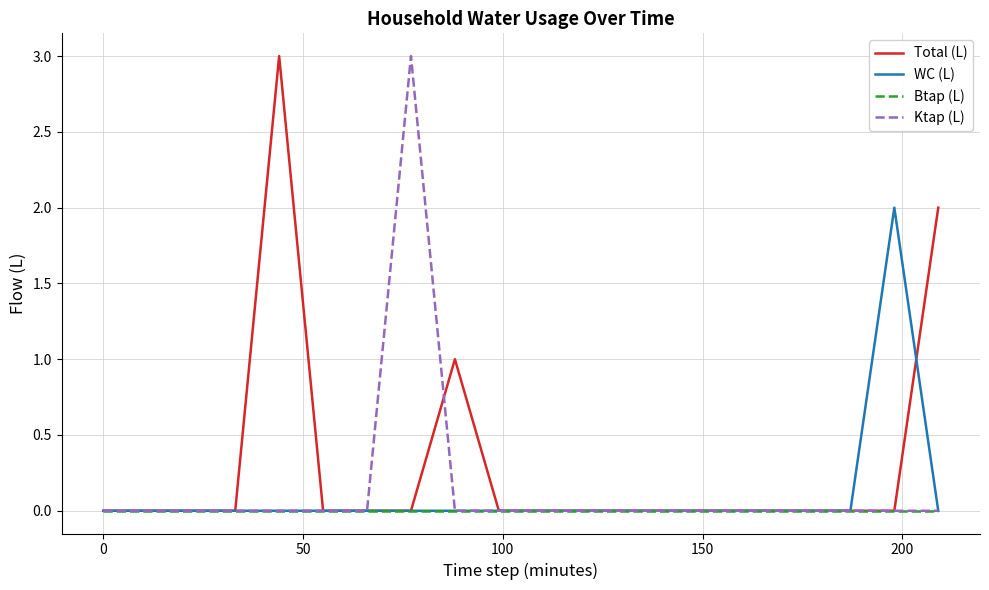

True or false: Btap (L) has more than 0 interior local peaks.

False